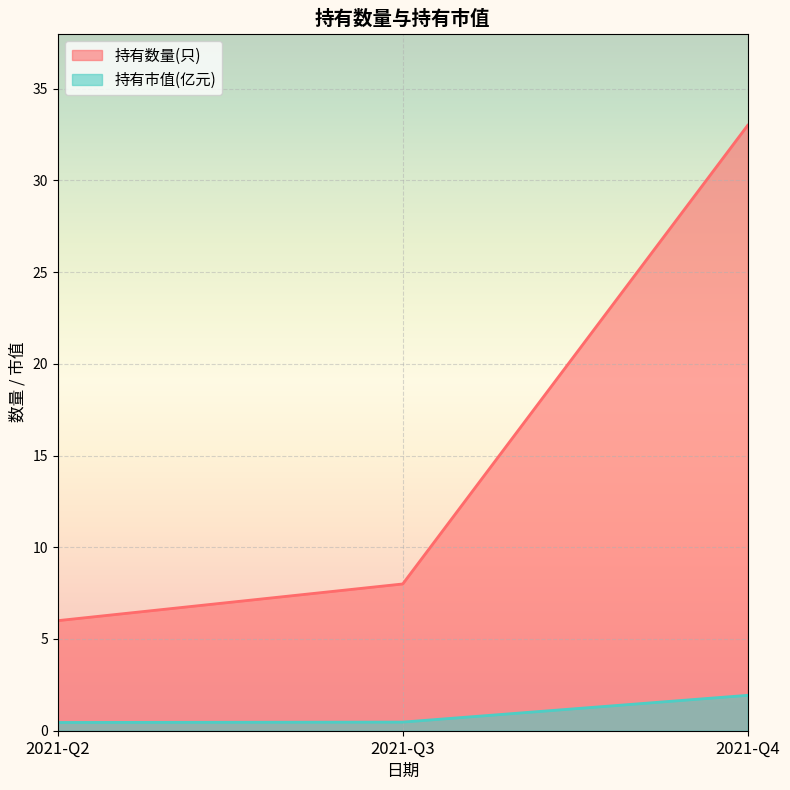

Rank the series at 2021-Q2 from lowest to highest value.

持有市值(亿元), 持有数量(只)